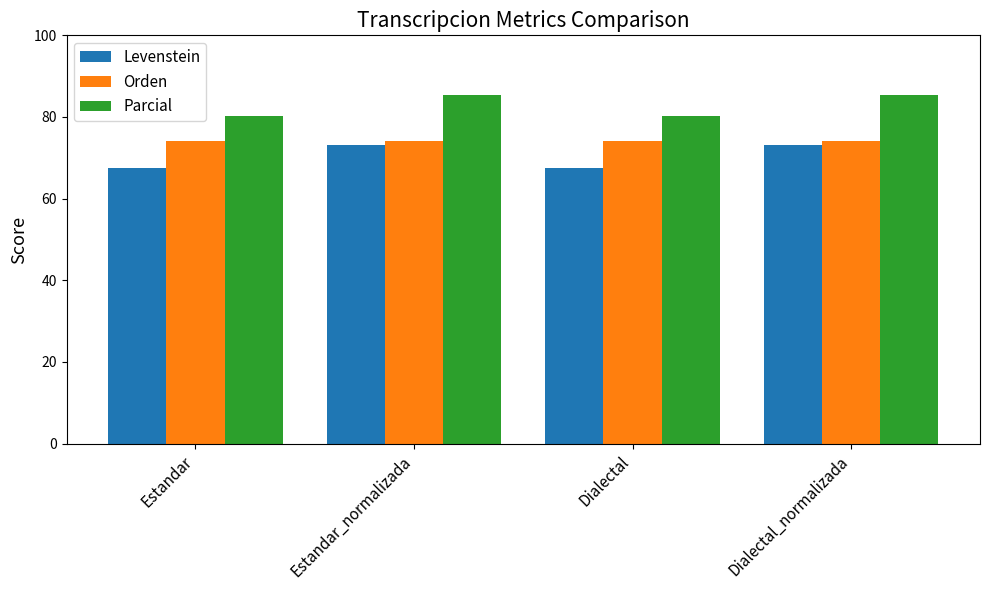

What is the value of the Orden bar at the 4th from the left?

74.2